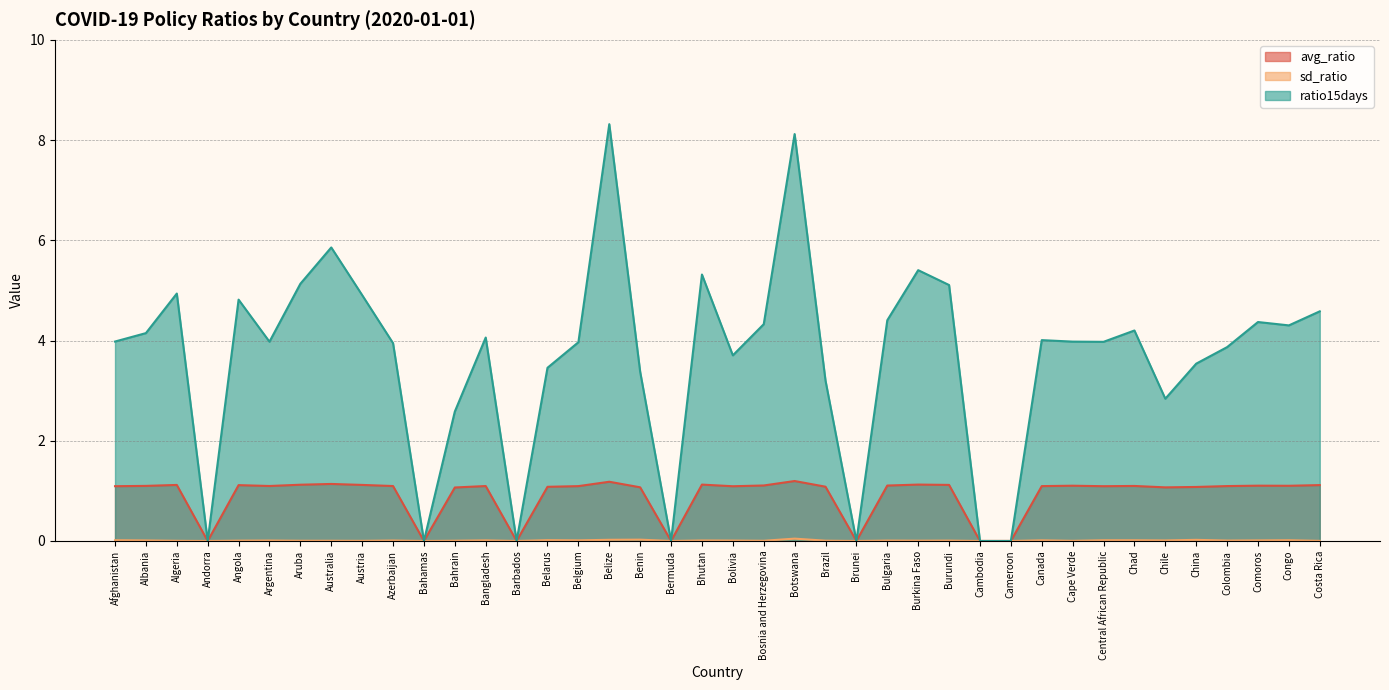

Rank the series by their average value, from lowest to highest.

sd_ratio, avg_ratio, ratio15days